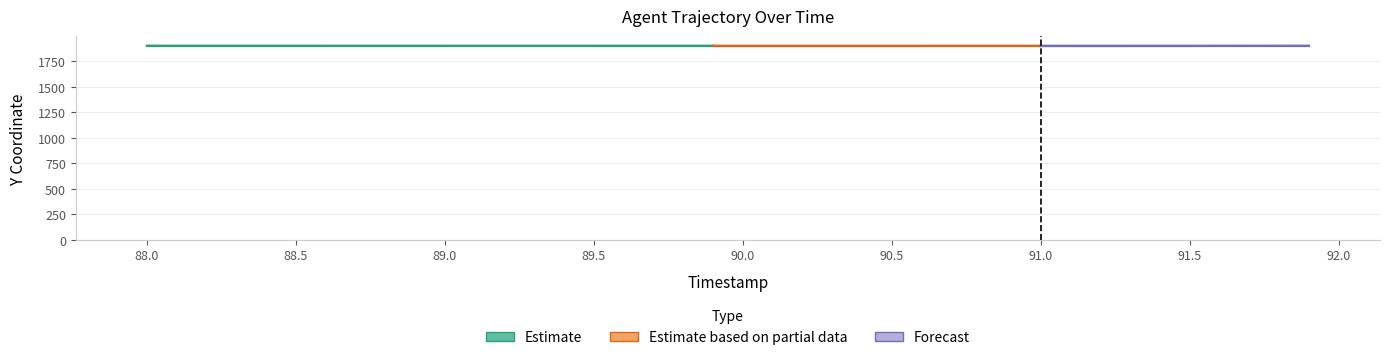

True or false: the data shows 0.1 at 91.1.

True